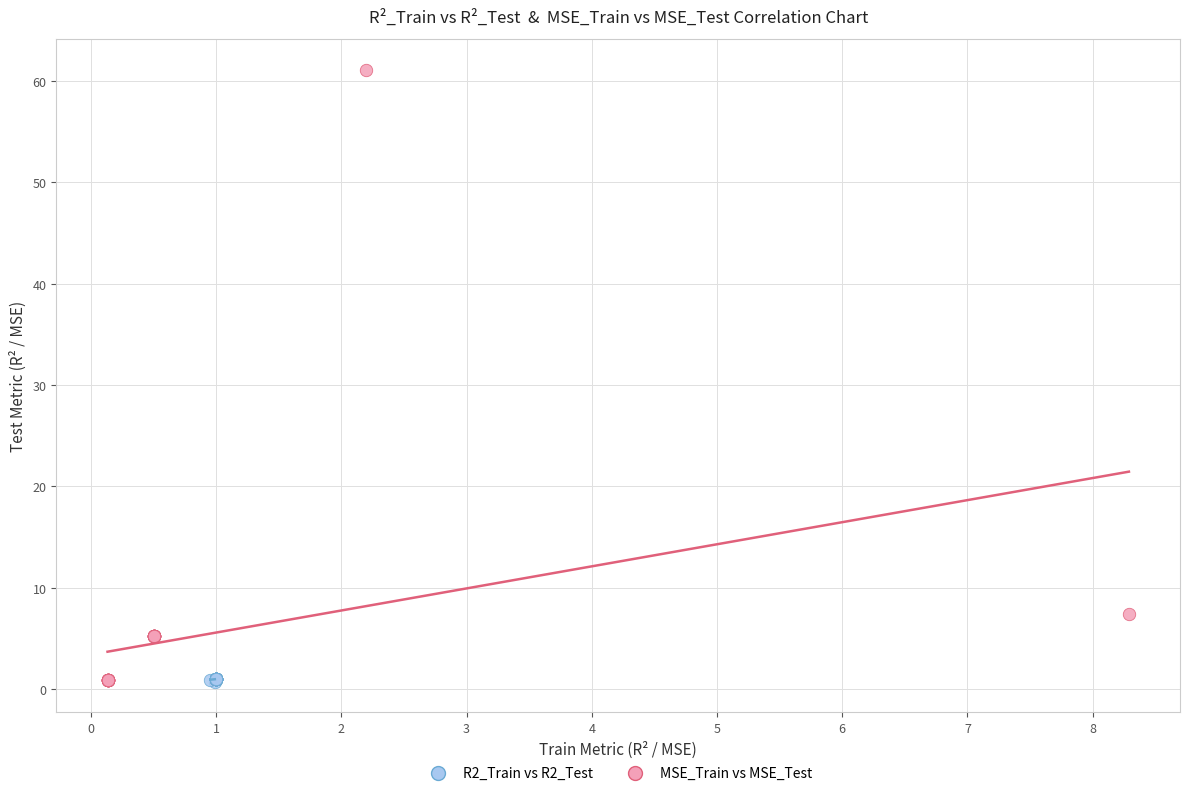

Which series has the widest spread of Y values?

MSE_Train vs MSE_Test